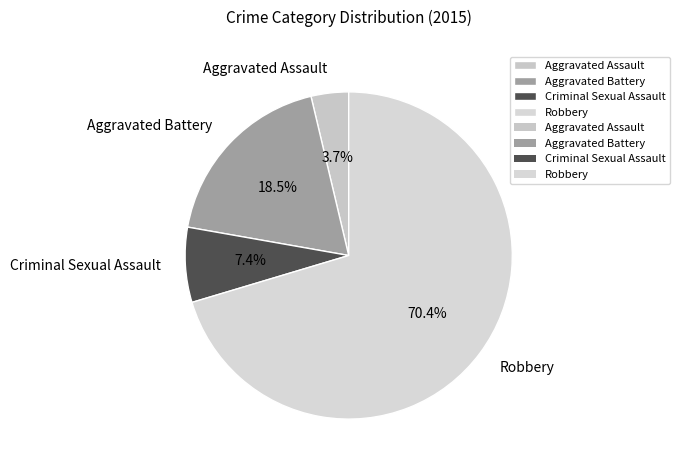

Rank the categories by value from highest to lowest.

Robbery, Aggravated Battery, Criminal Sexual Assault, Aggravated Assault